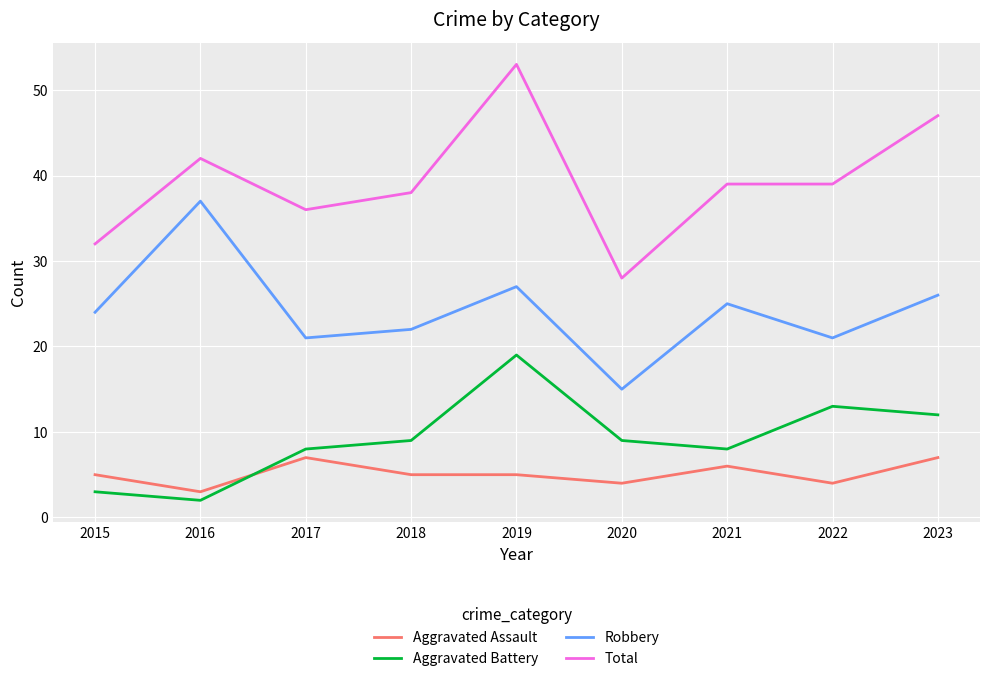

True or false: Aggravated Battery has more than 1 points higher than both neighbors.

True